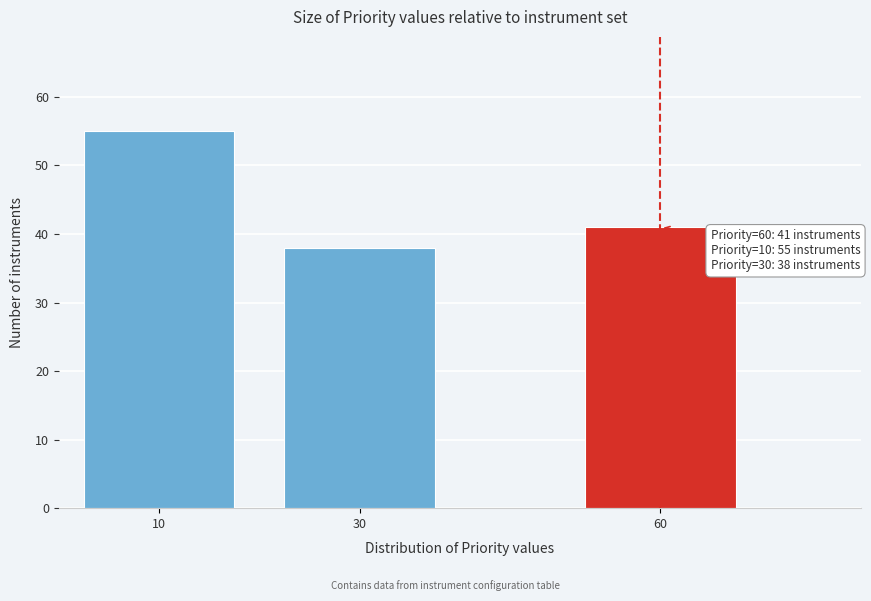

Reading right to left, what are all the values shown in this chart?

41	38	55